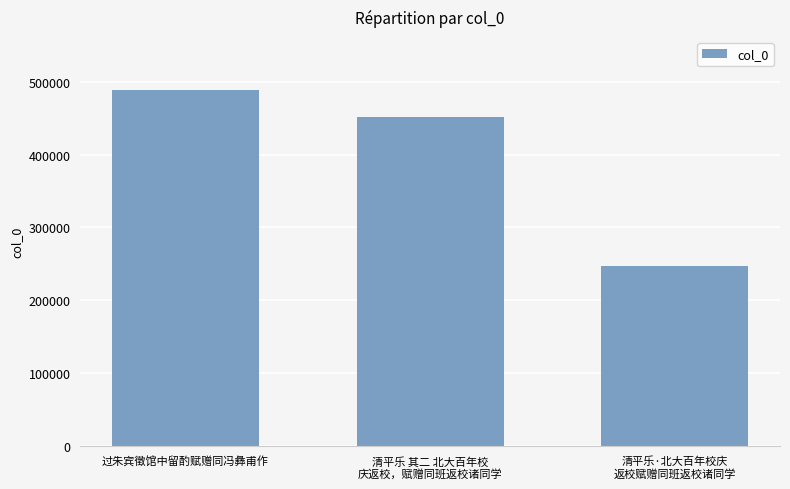

List the labels in order of value, largest first.

过朱宾徵馆中留酌赋赠同冯彝甫作, 清平乐 其二 北大百年校
庆返校，赋赠同班返校诸同学, 清平乐·北大百年校庆
返校赋赠同班返校诸同学